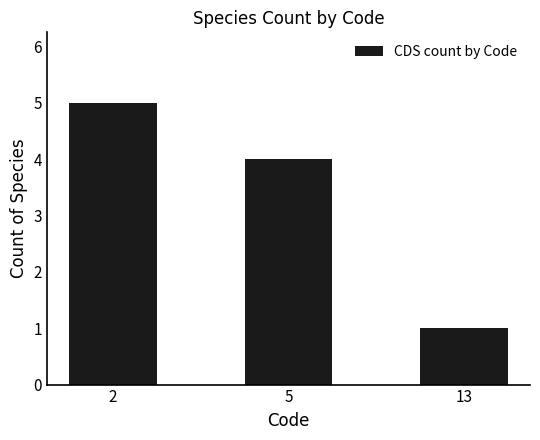

What is the average value?

3